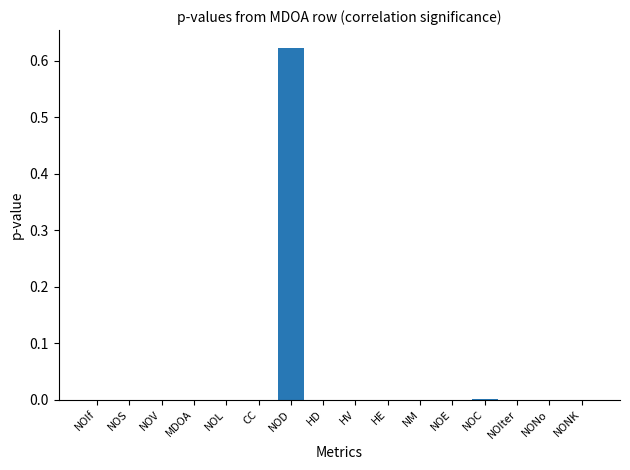

Which label corresponds to the largest value in the chart?

NOD